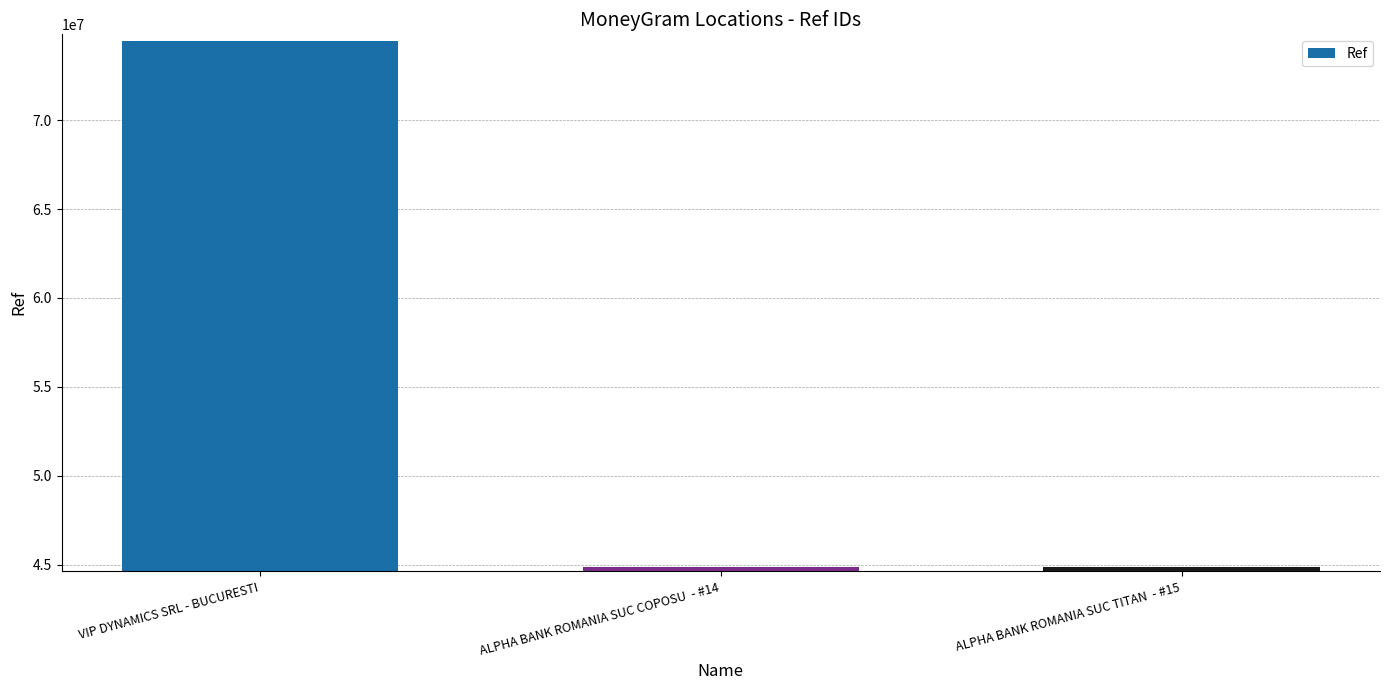

What is the ratio of the value at ALPHA BANK ROMANIA SUC TITAN  - #15 to the value at ALPHA BANK ROMANIA SUC COPOSU  - #14?

1.0